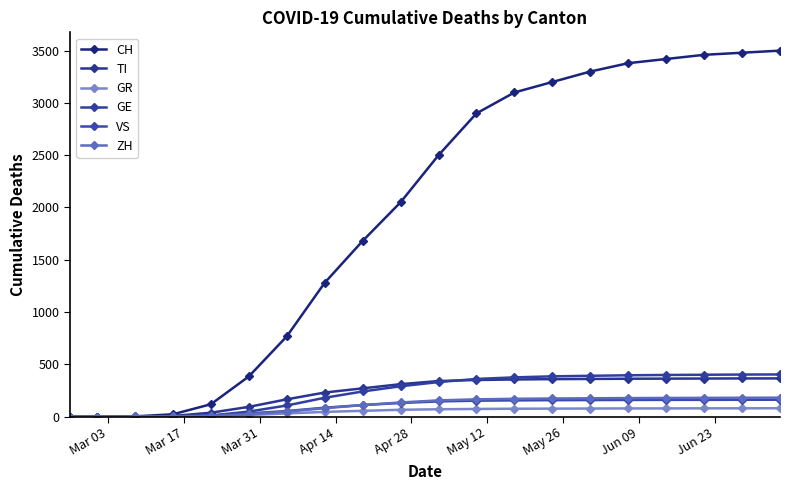

Does the chart have visible grid lines?

No